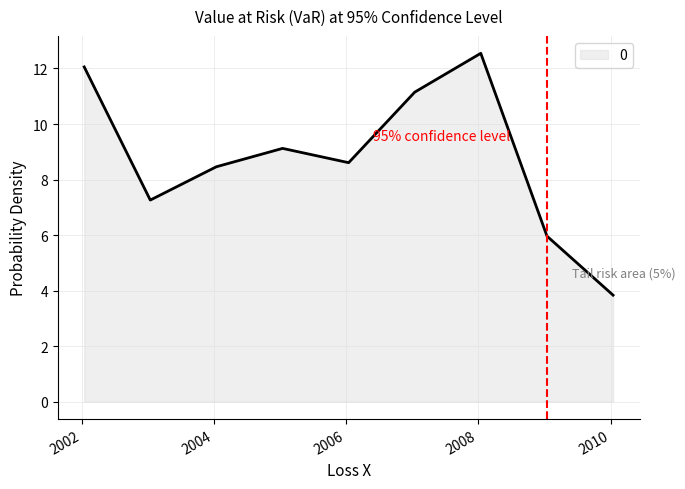

What is the maximum value shown in the chart?

12.5